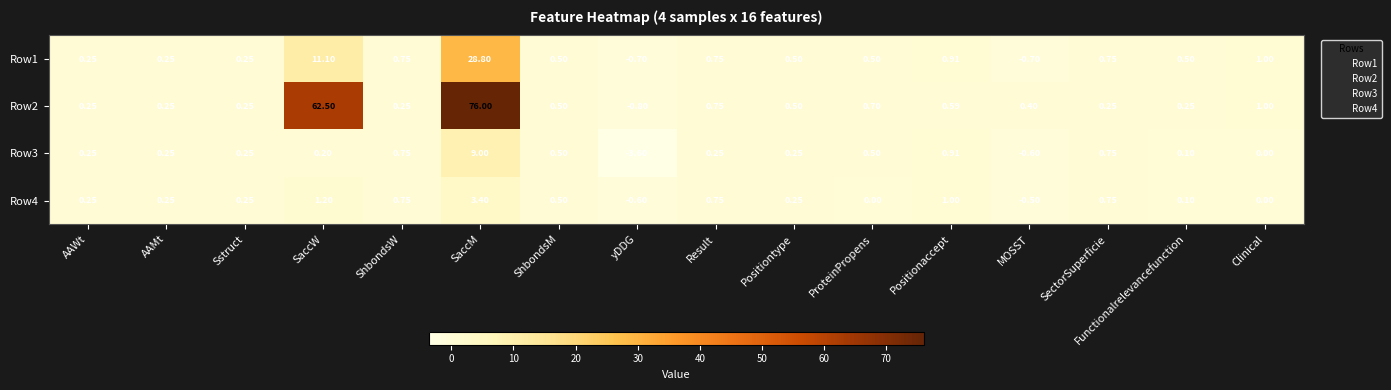

At which label does Row2 first exceed 0?

AAWt